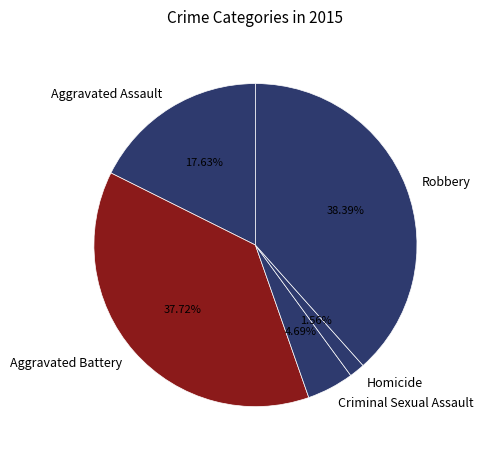

Which category has the biggest portion of the pie?

Robbery